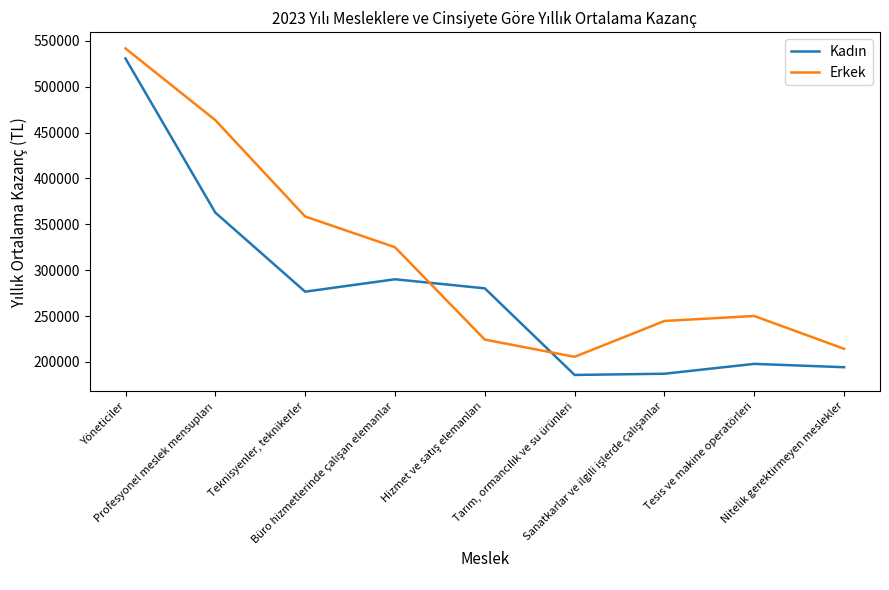

What is the difference between the maximum and minimum values in the Erkek series?

336032